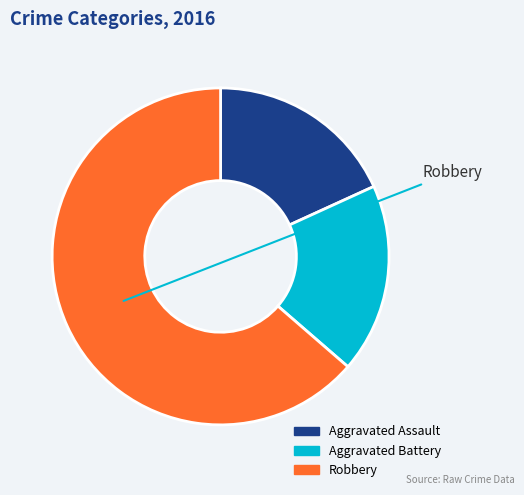

What is the smallest slice in the pie chart?

Aggravated Assault